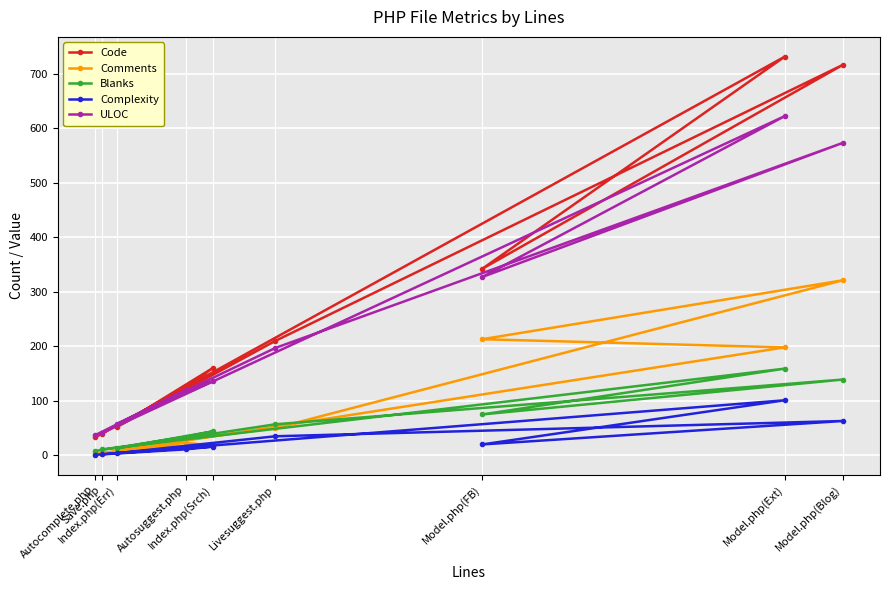

How many lines are shown in the chart?

5